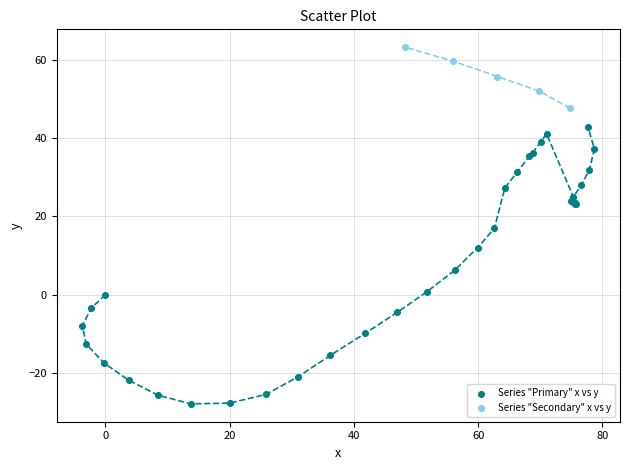

Which series contains the highest Y value?

Series "Secondary" x vs y